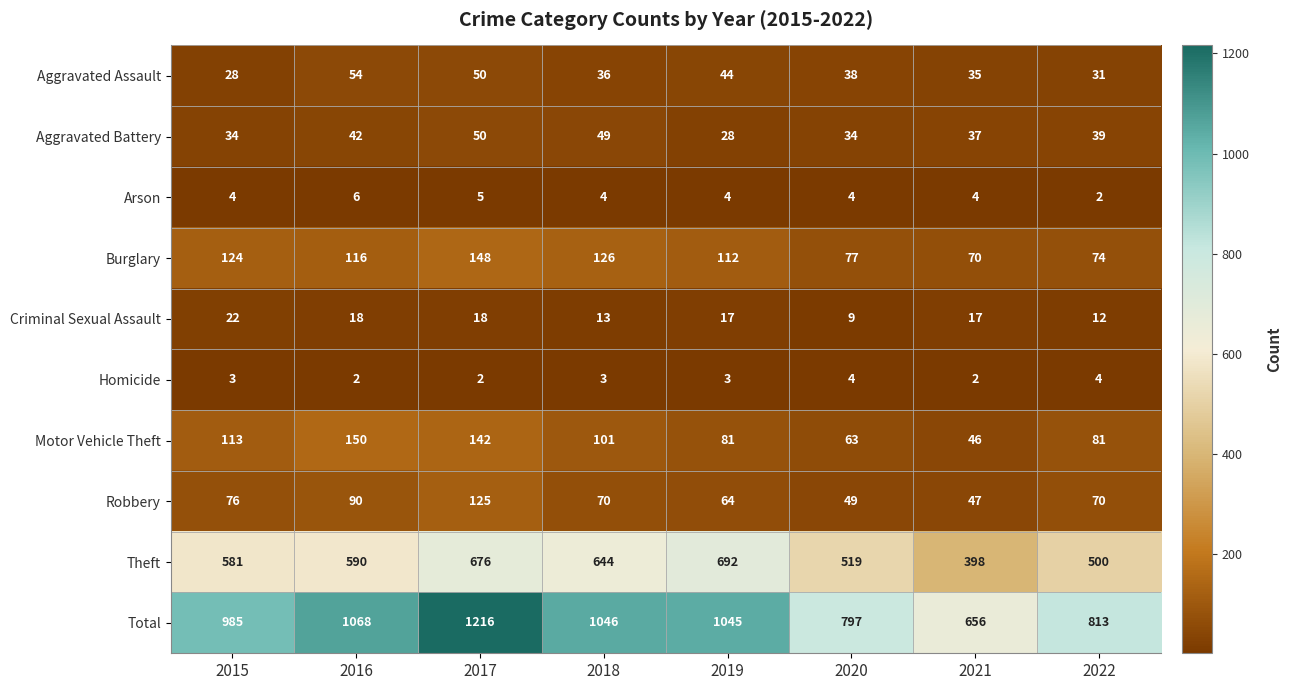

Which series has the widest spread of values?

Total